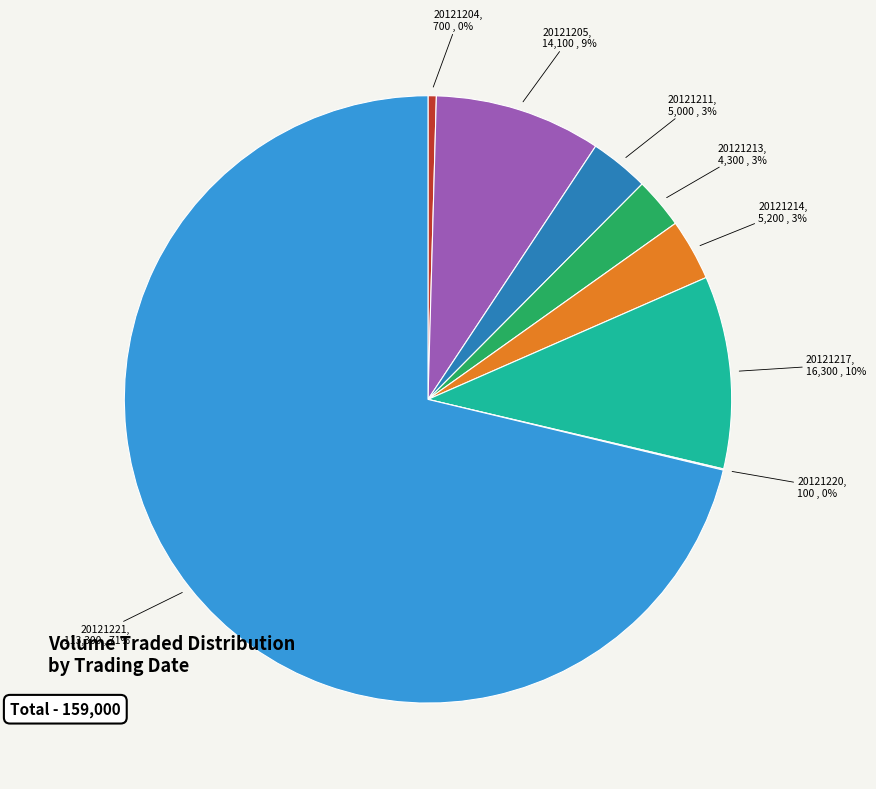

Is there any slice that represents more than half of the pie?

Yes